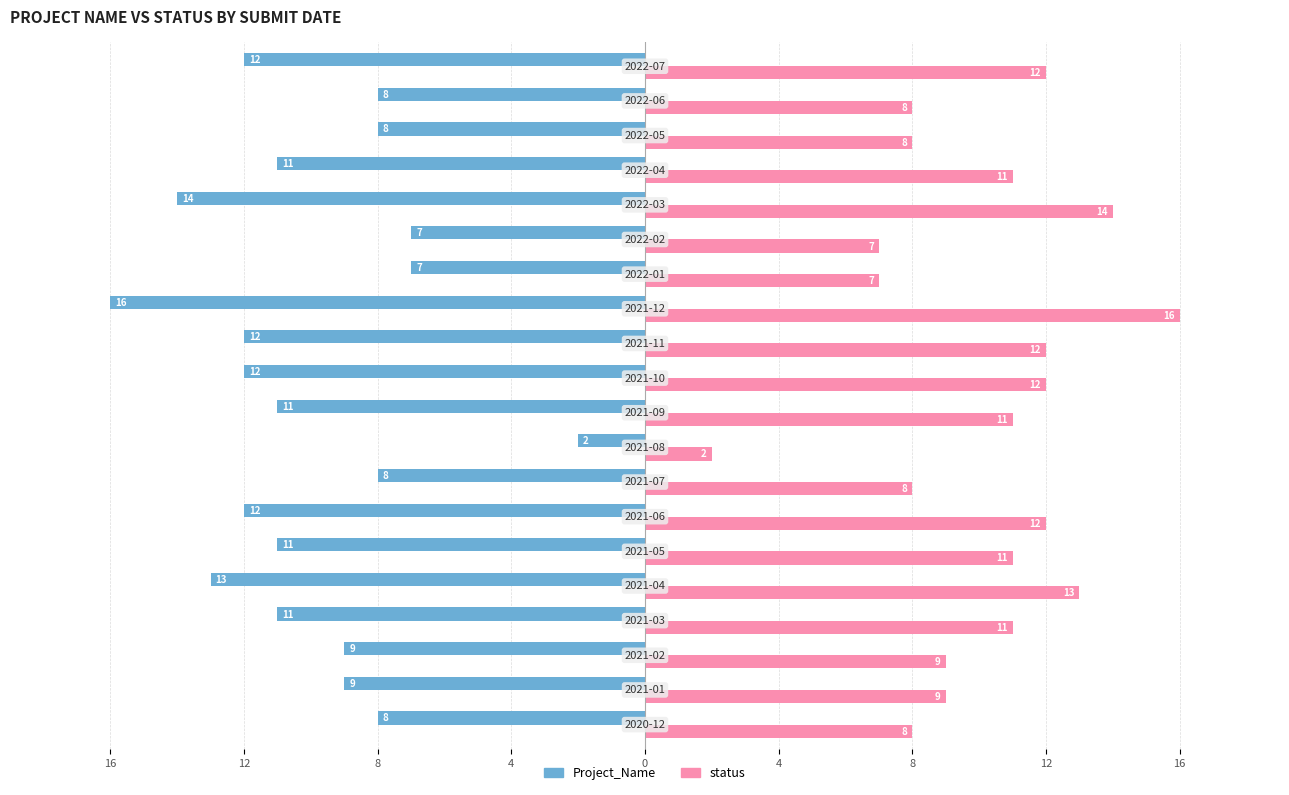

Reading left to right, list all the values displayed in this chart.

Project_Name: -8	-9	-9	-11	-13	-11	-12	-8	-2	-11	-12	-12	-16	-7	-7	-14	-11	-8	-8	-12
status: 8	9	9	11	13	11	12	8	2	11	12	12	16	7	7	14	11	8	8	12